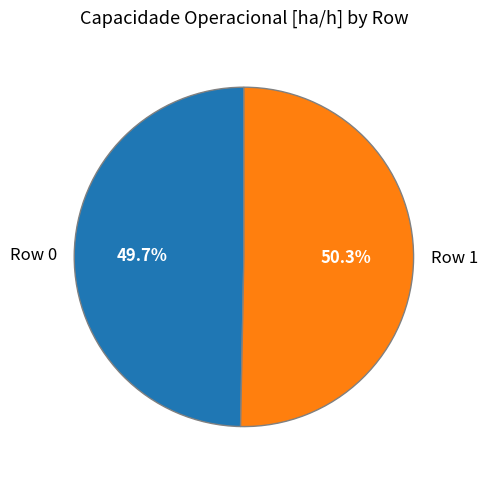

Rank the categories by value from lowest to highest.

Row 0, Row 1